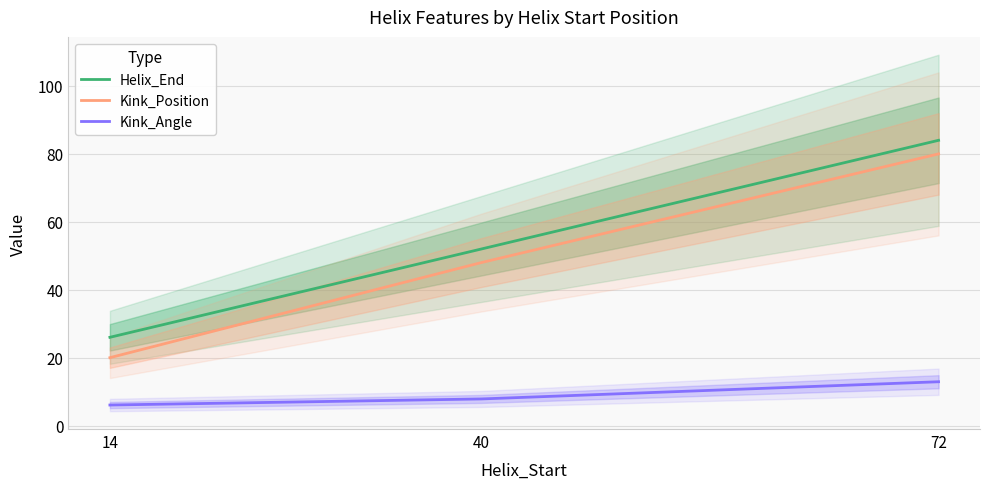

Count the Kink_Position values in the range 20 to 80.

3